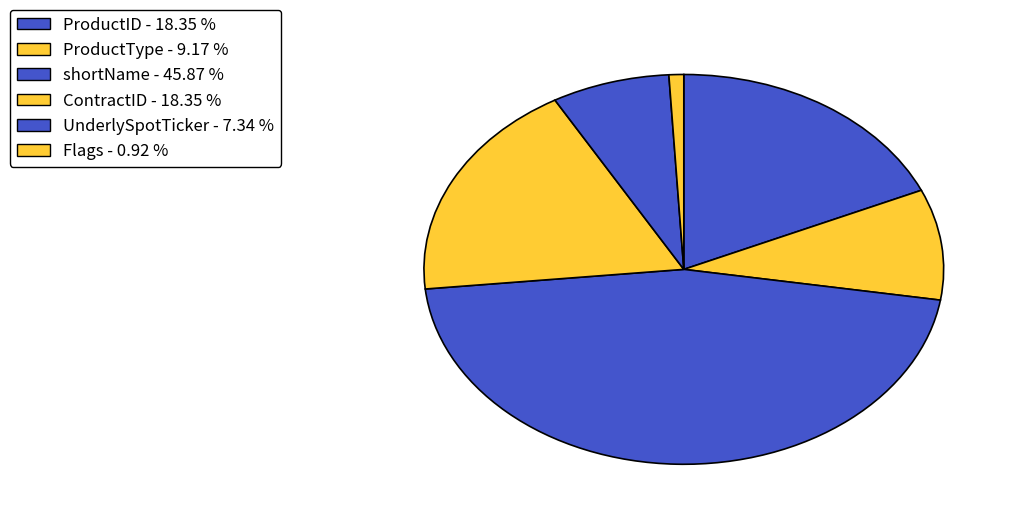

Rank the categories by value from highest to lowest.

shortName, ProductID, ContractID, ProductType, UnderlySpotTicker, Flags